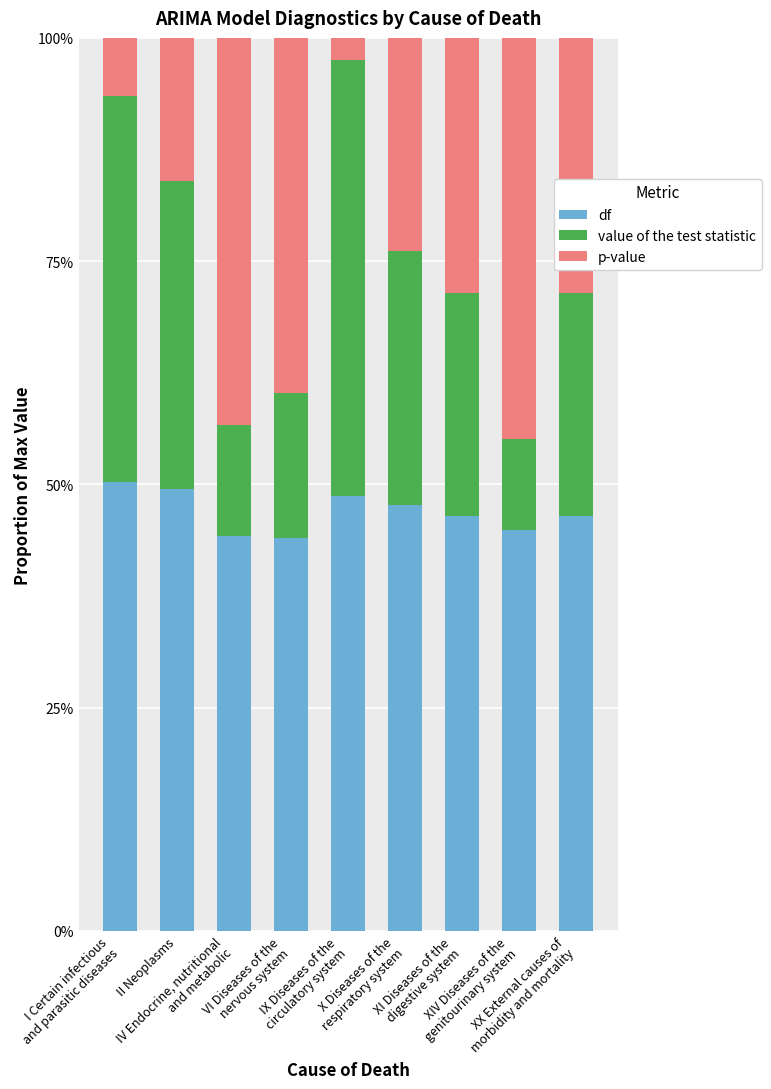

What are all the series names shown in the legend?

df, value of the test statistic, p-value